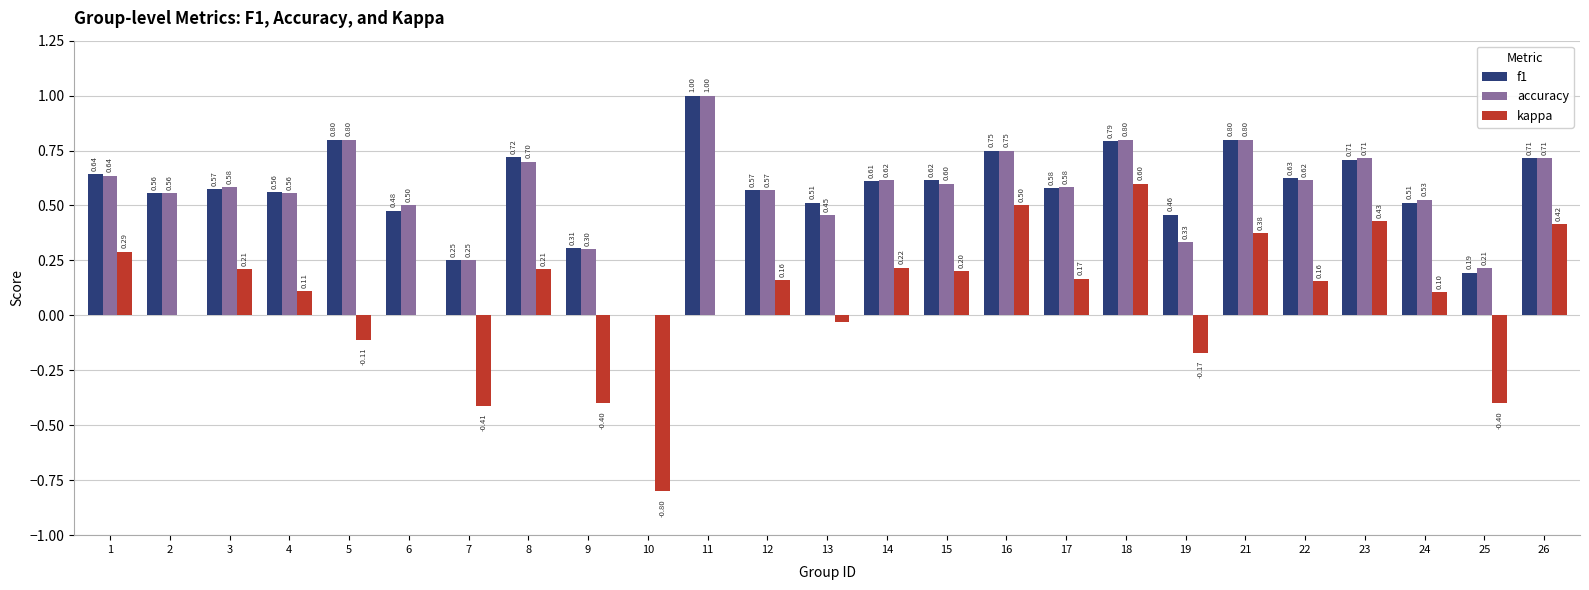

At which category is the sum across all series the highest?

18